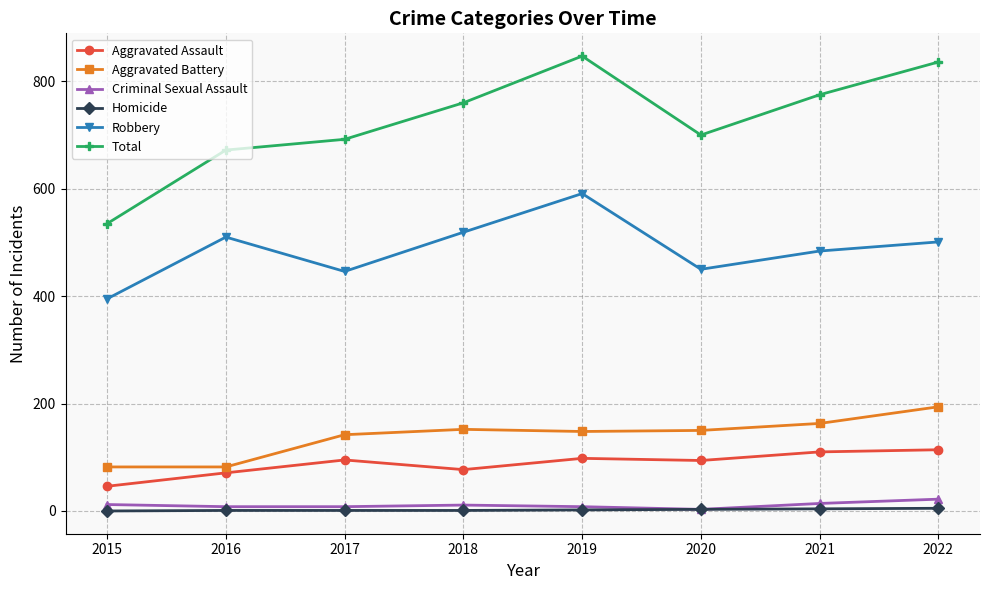

True or false: Homicide and Total cross at least once.

False